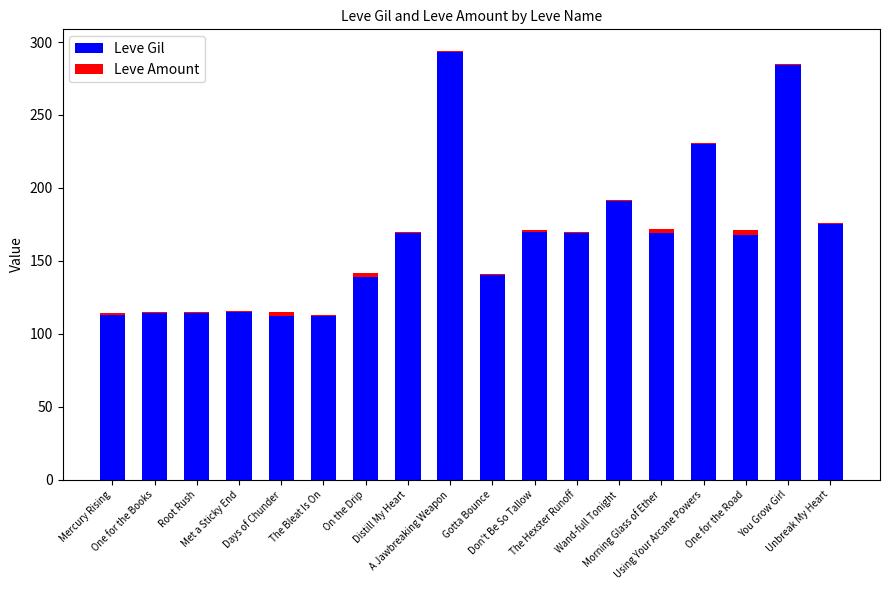

Count the number of categories in the chart.

18